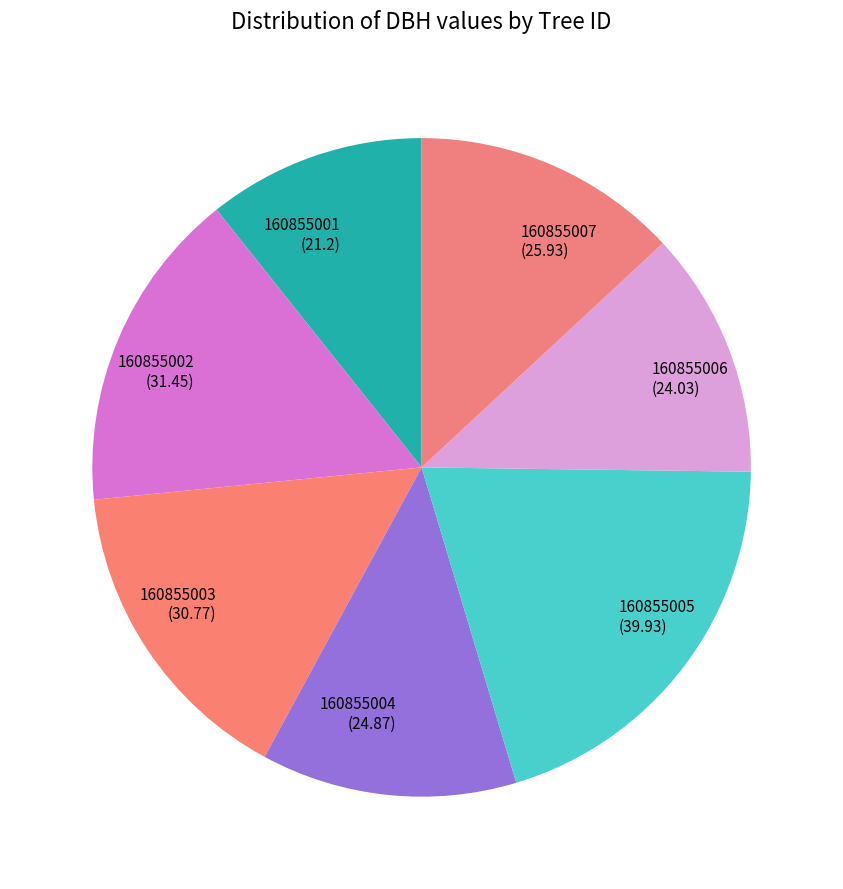

The 160855006 slice represents 24% of the pie. True or false?

False